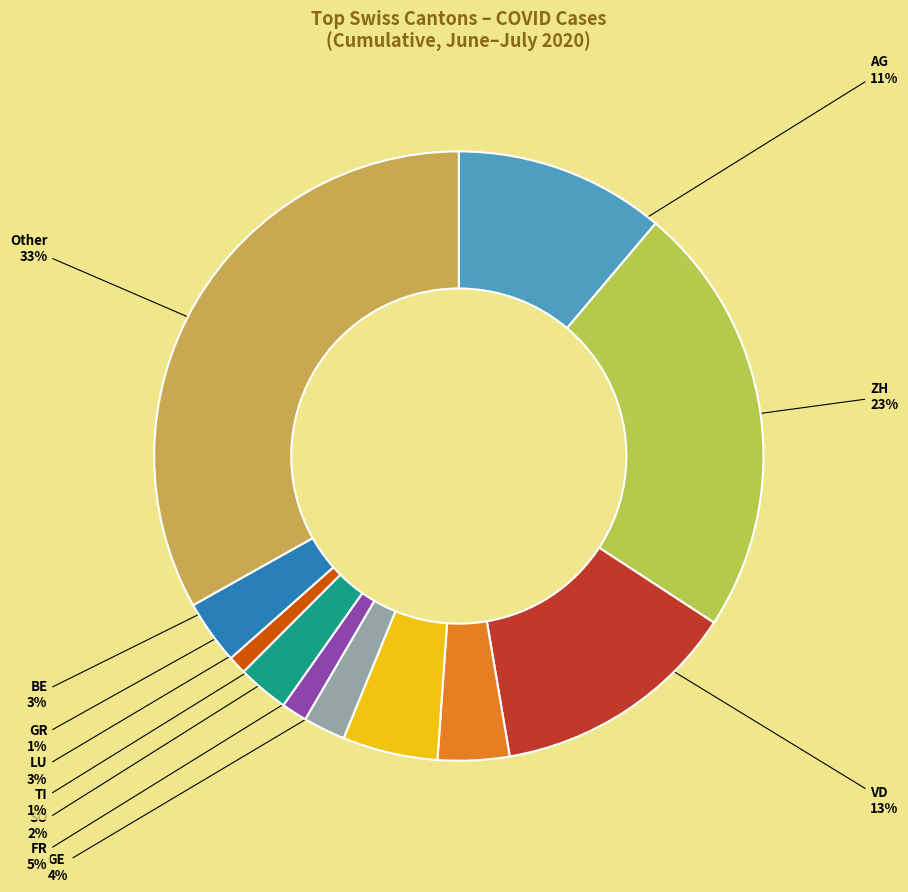

How many slices are in this pie chart?

11